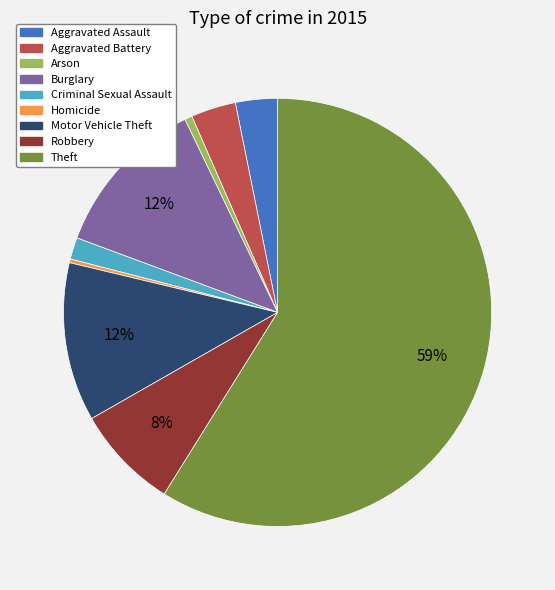

To the nearest percent, what is the difference between the Aggravated Assault and Robbery slice percentages?

5%